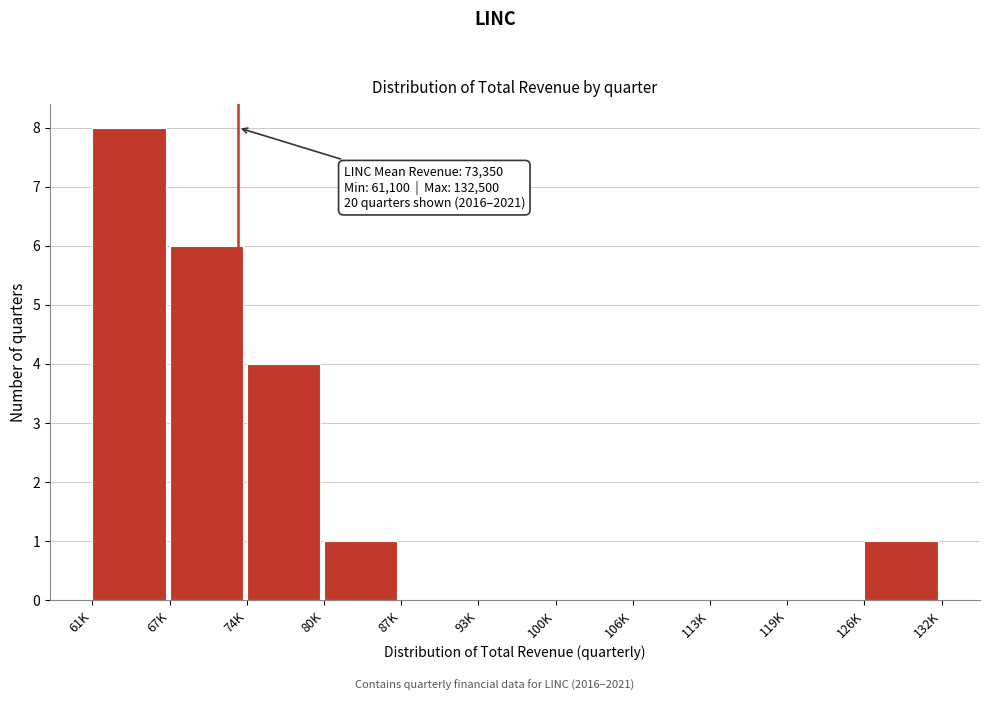

Reading left to right, list all the values displayed in this chart.

61K=8	67K=6	74K=4	80K=1	87K=0	93K=0	100K=0	106K=0	113K=0	119K=0	126K=1